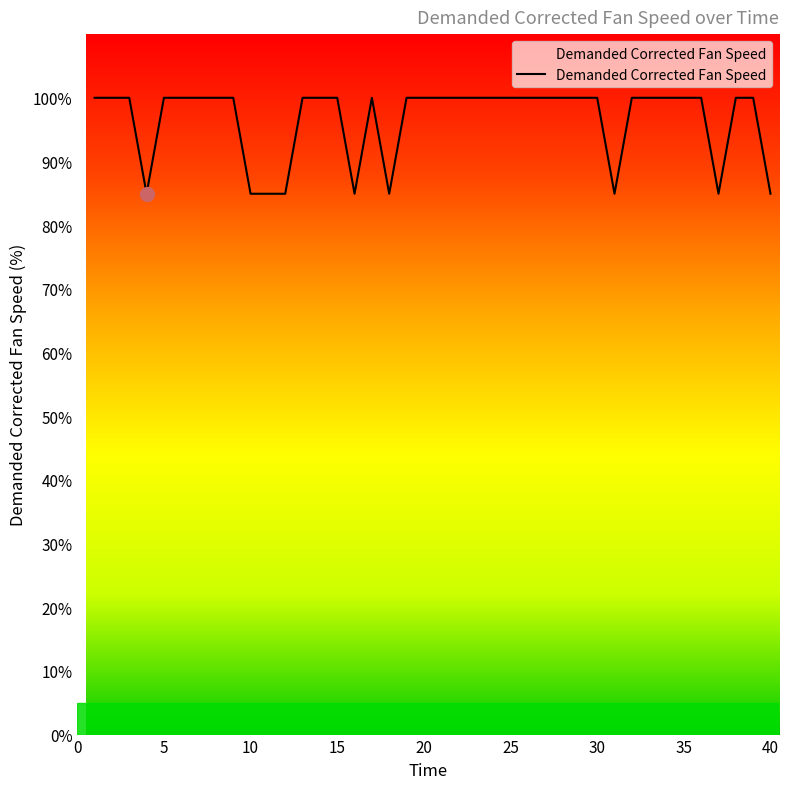

How many lines are shown in the chart?

1